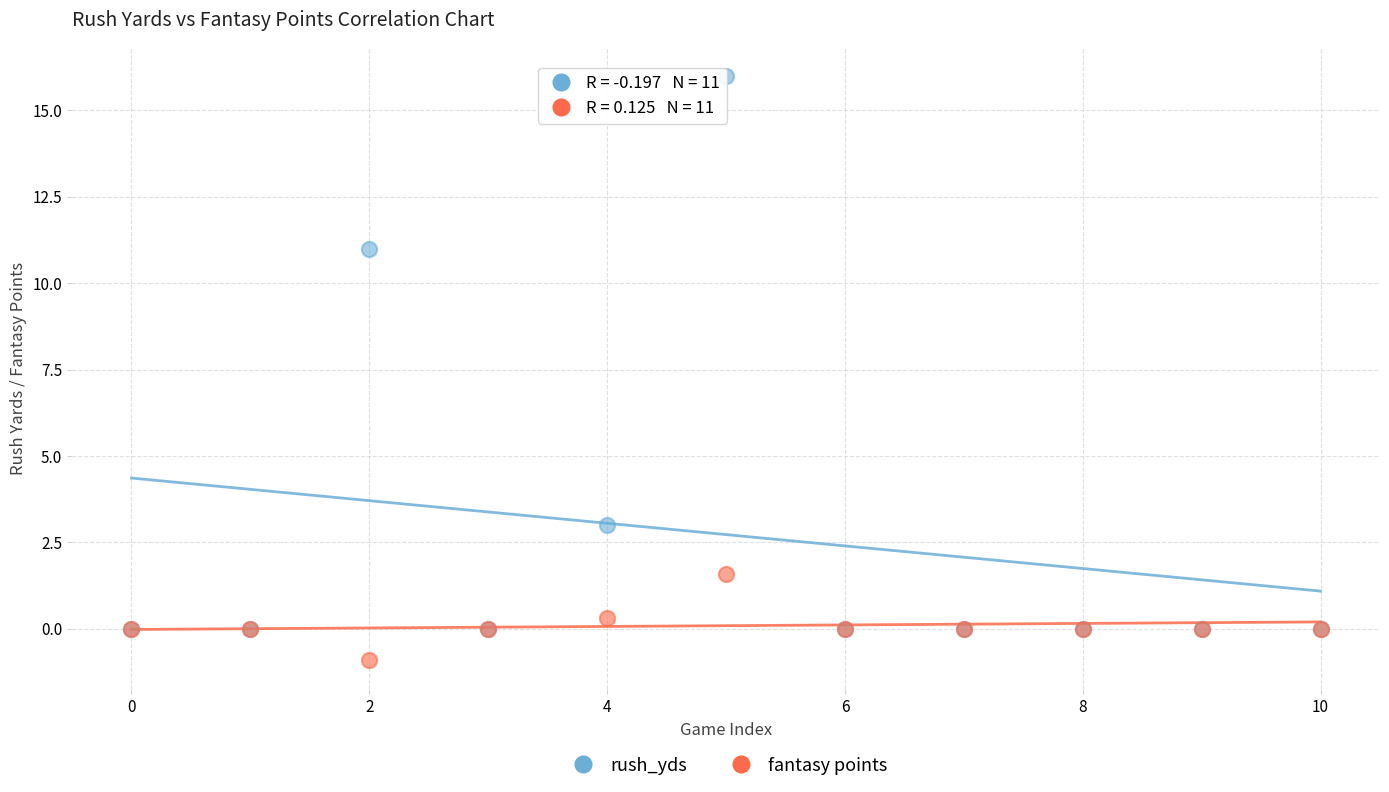

Which series reaches the maximum Y coordinate?

rush_yds